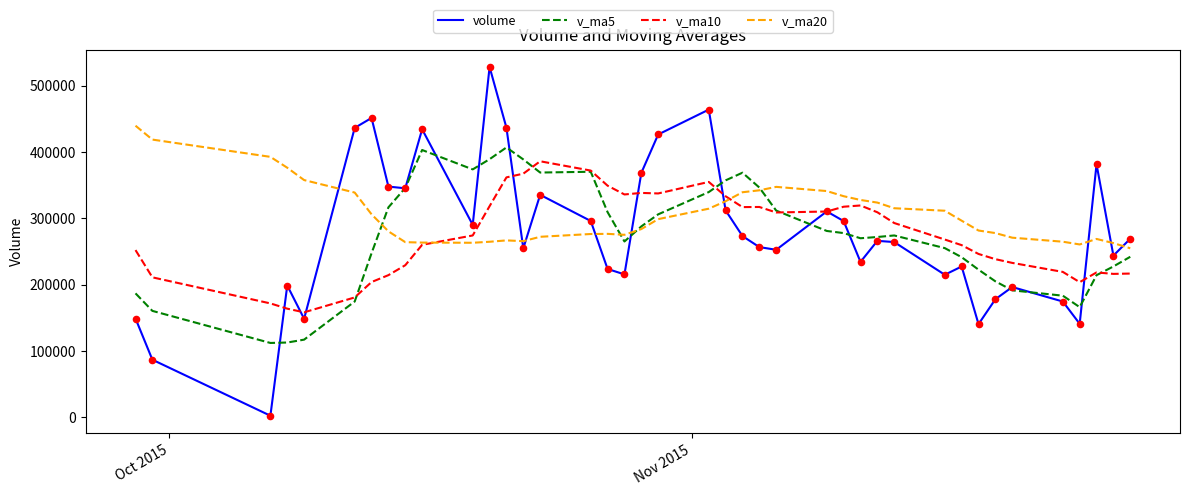

What are all the series names shown in the legend?

volume, v_ma5, v_ma10, v_ma20